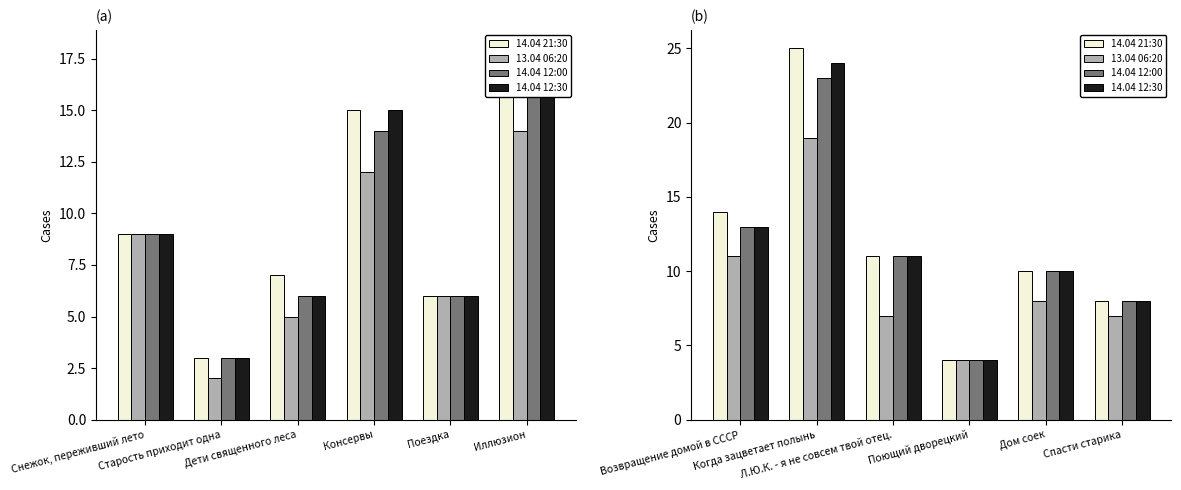

How many values in the 13.04 06:20 series exceed 8?

2